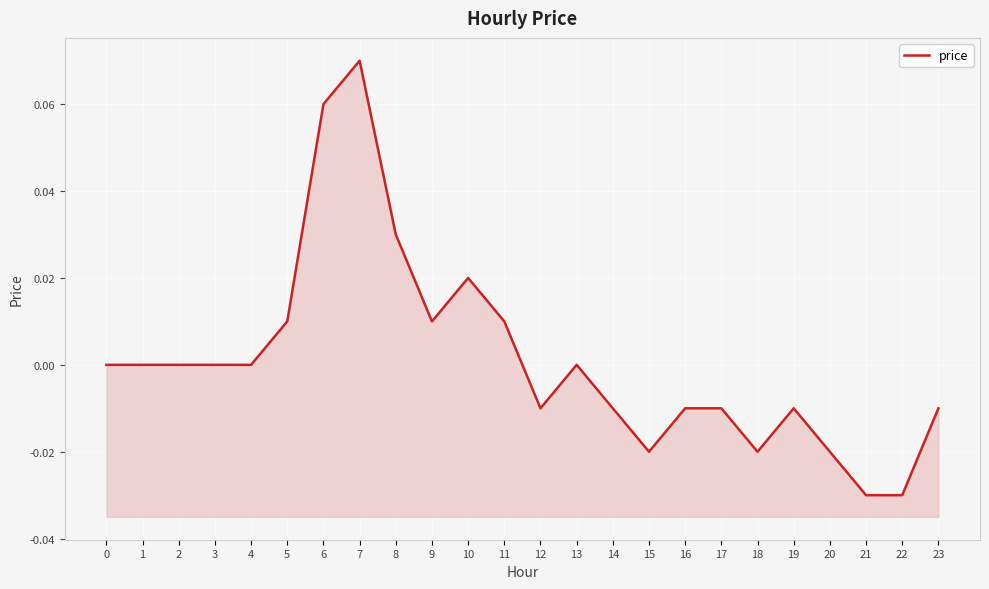

Which has a higher value, 7 or 4?

7